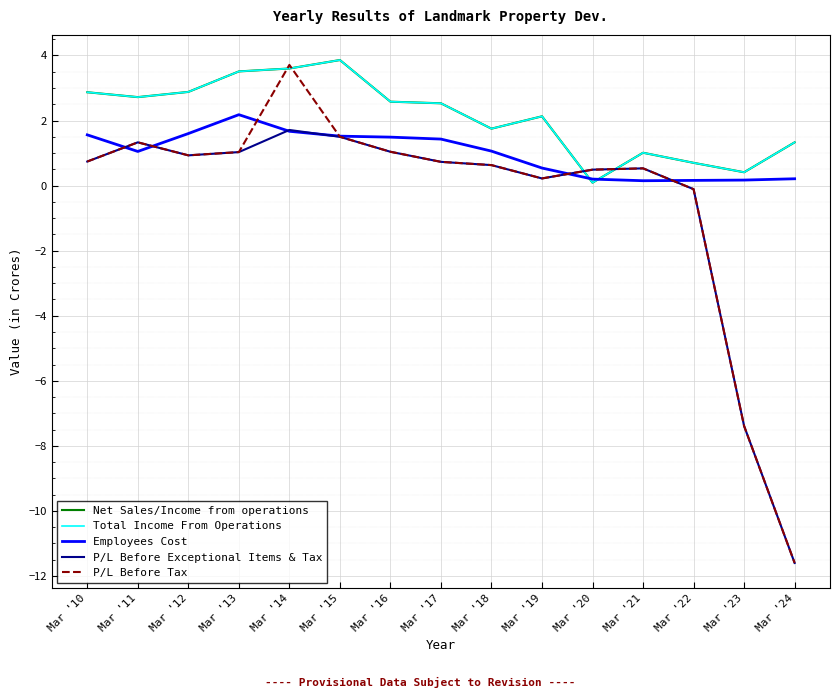

Does the chart have visible grid lines?

Yes